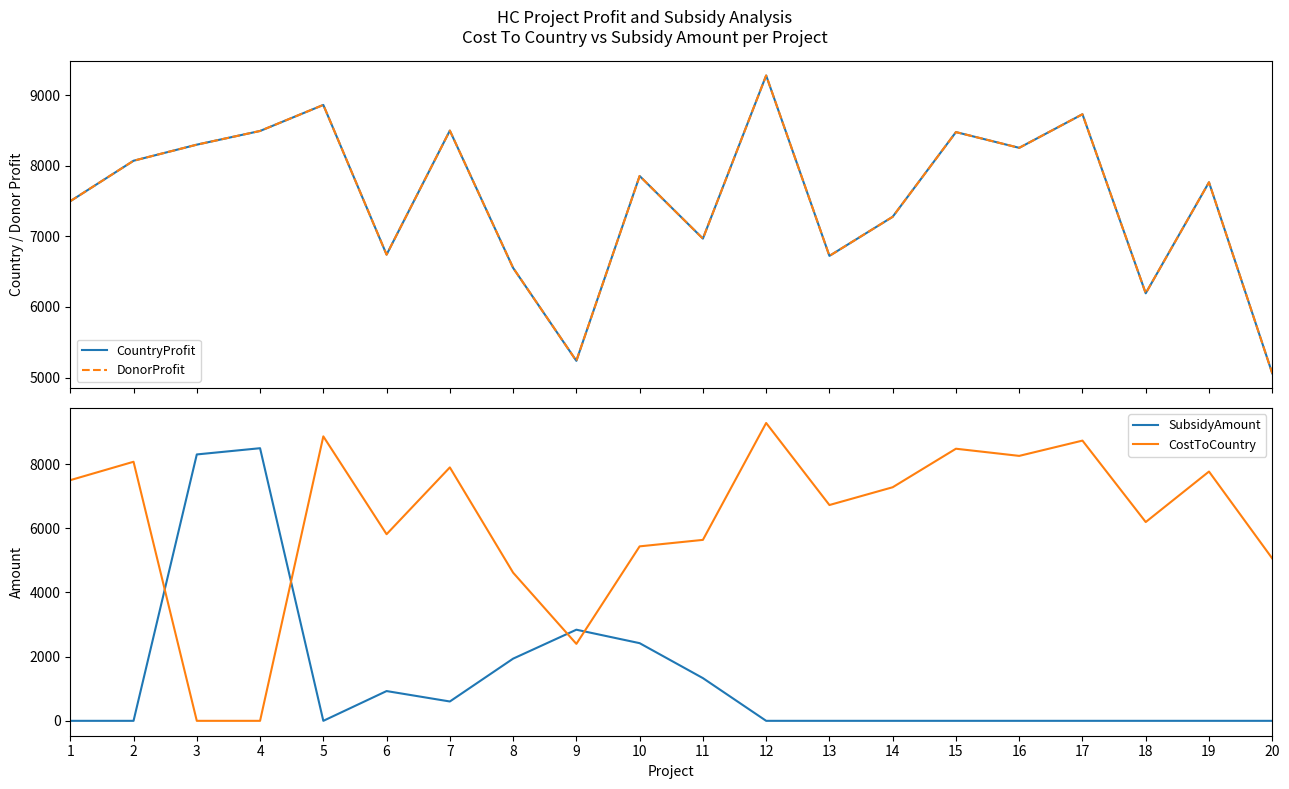

How many interior local peaks does the SubsidyAmount series have?

3